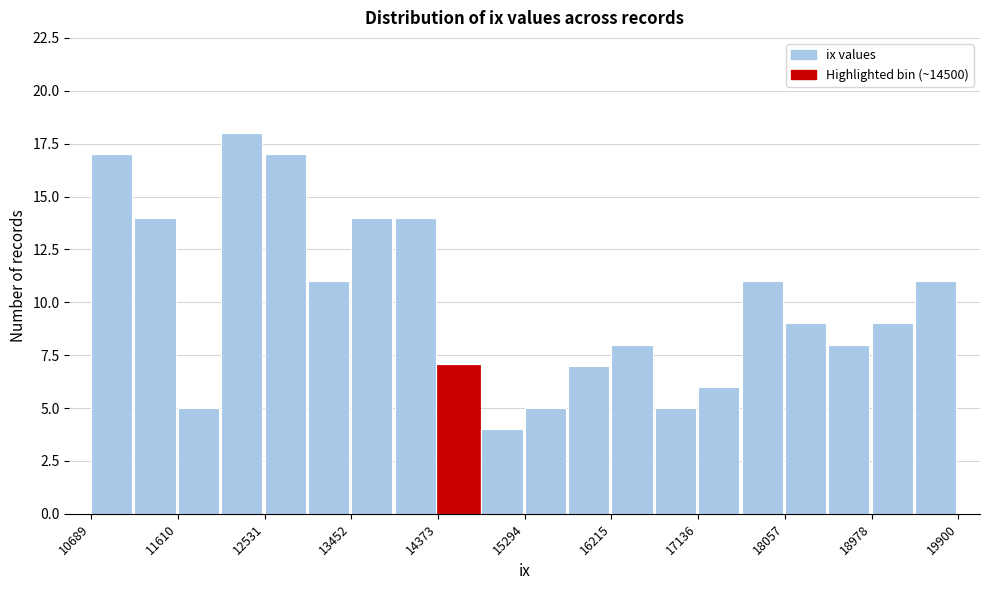

How tall is the bar that spans 13900 to 14400 on the x-axis? Neither the bar edges nor the heights are printed on the chart, so give them approximately, as read against the axes.

14